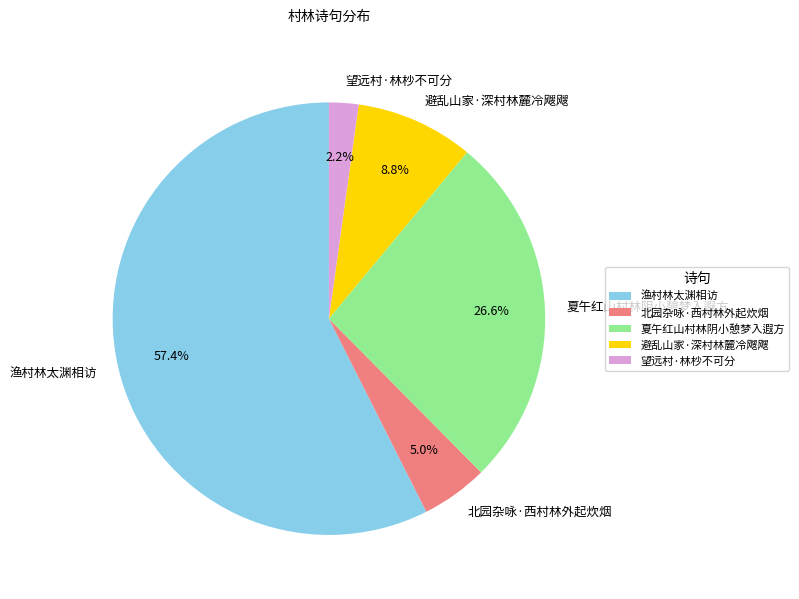

What is the ratio of the value at 渔村林太渊相访 to the value at 北园杂咏·西村林外起炊烟?

11.5